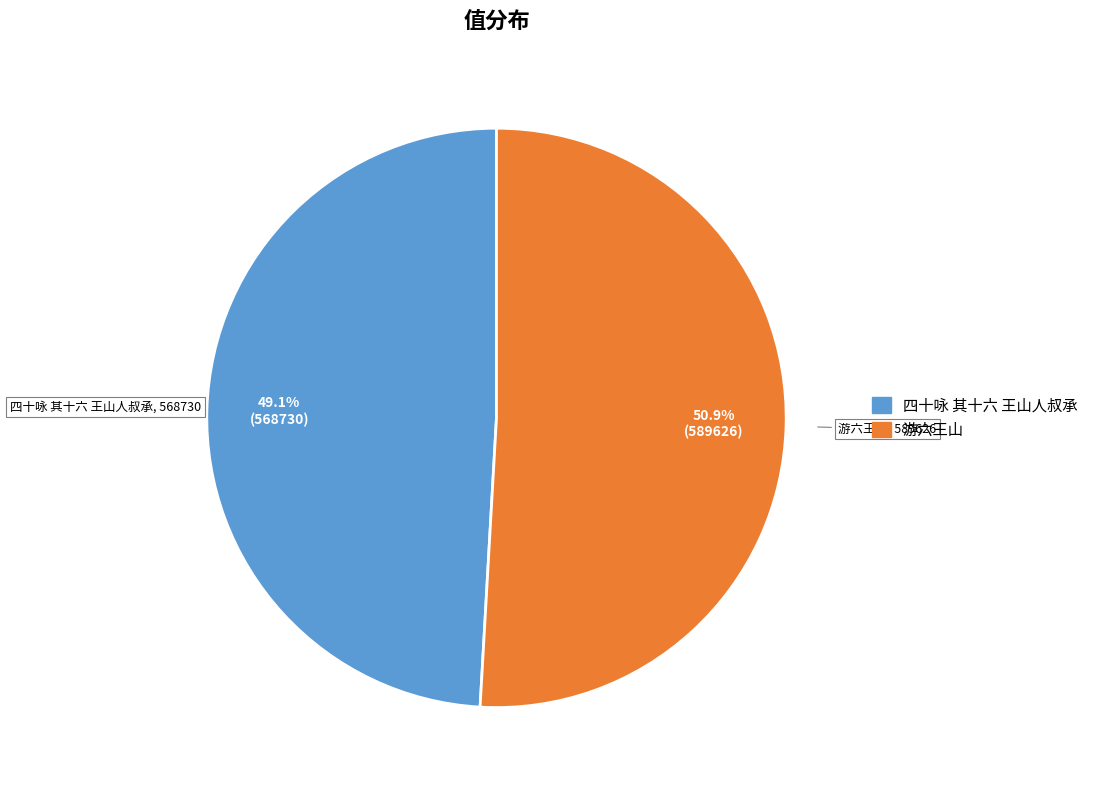

What is the majority slice?

游六王山